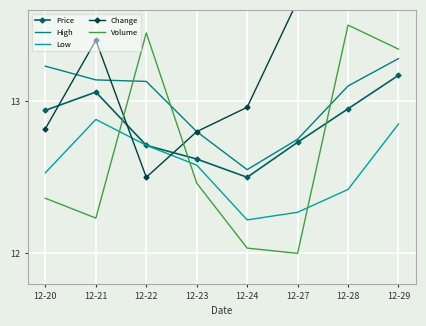

Between 12-27 and 12-24, which is larger?

12-27